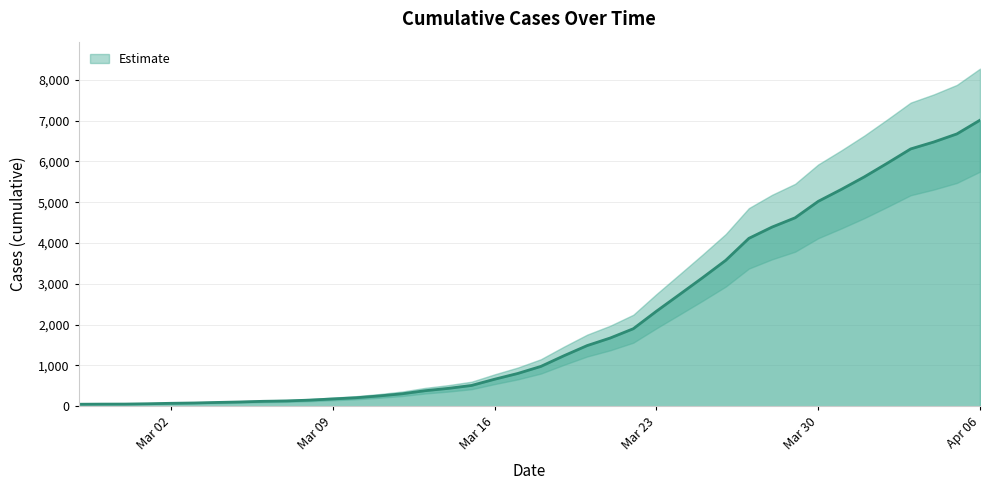

The value at 2020-04-04 is 6478. True or false?

True